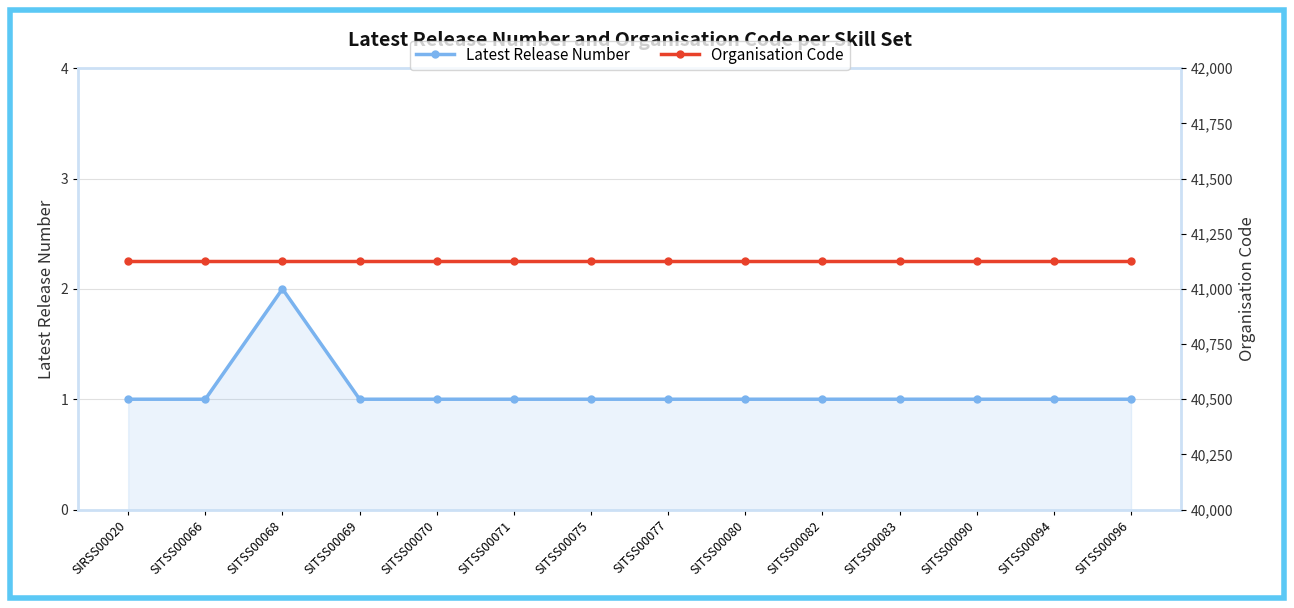

What is the difference between the highest and lowest values at SITSS00083?

41127